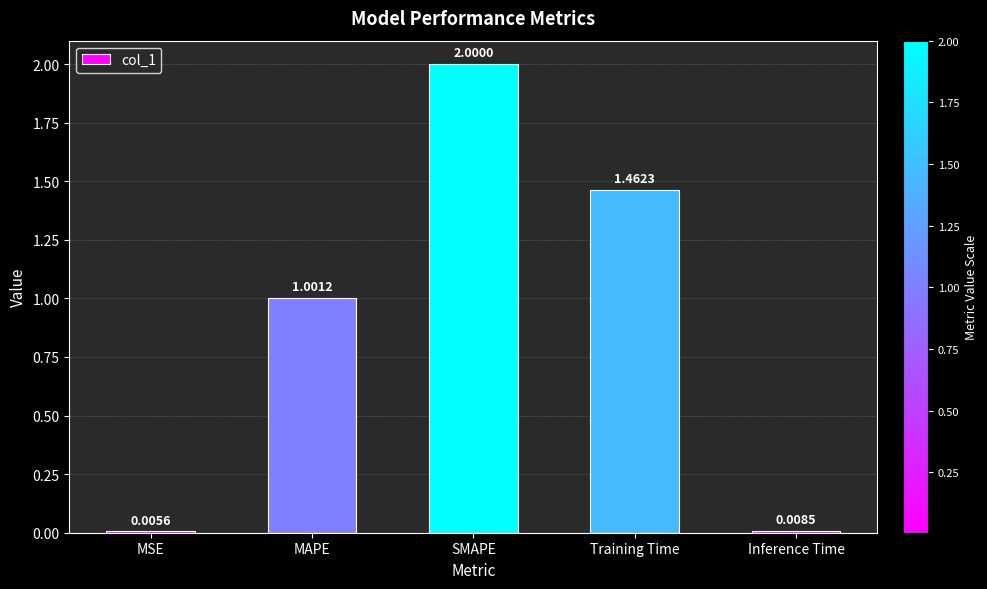

What is the change in value from Training Time to Inference Time?

-1.5